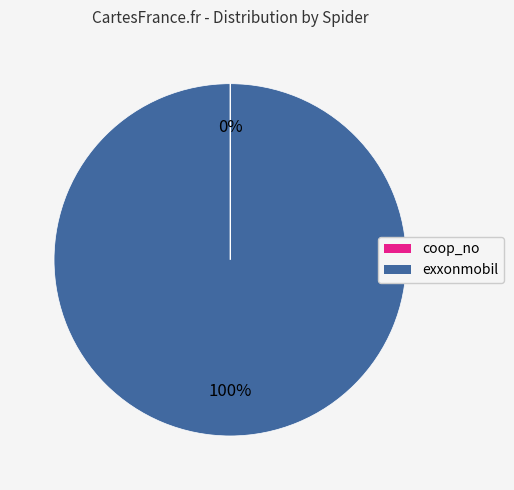

To the nearest percent, what portion does exxonmobil represent?

100%